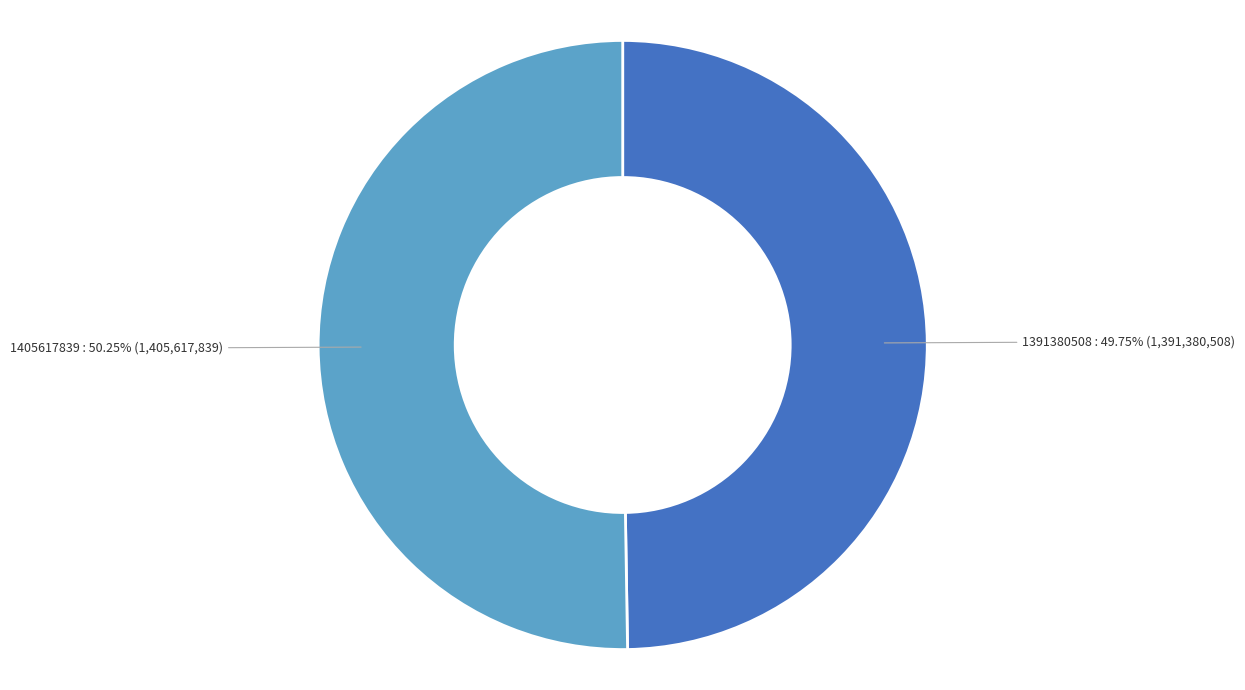

How many segments does this pie chart have?

2